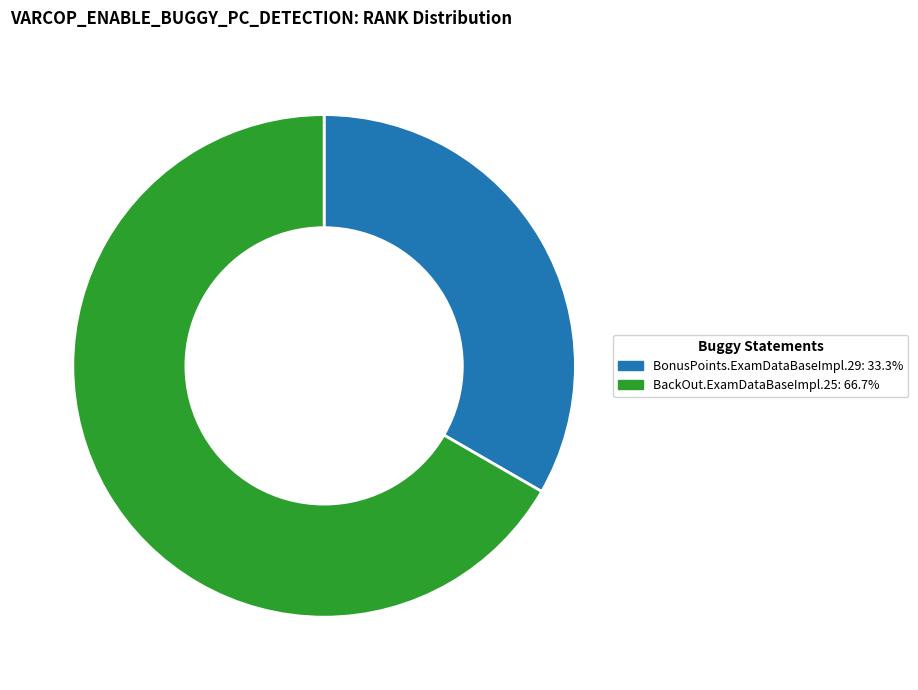

Do BonusPoints.ExamDataBaseImpl.29 and BackOut.ExamDataBaseImpl.25 together represent more than half of the pie?

Yes